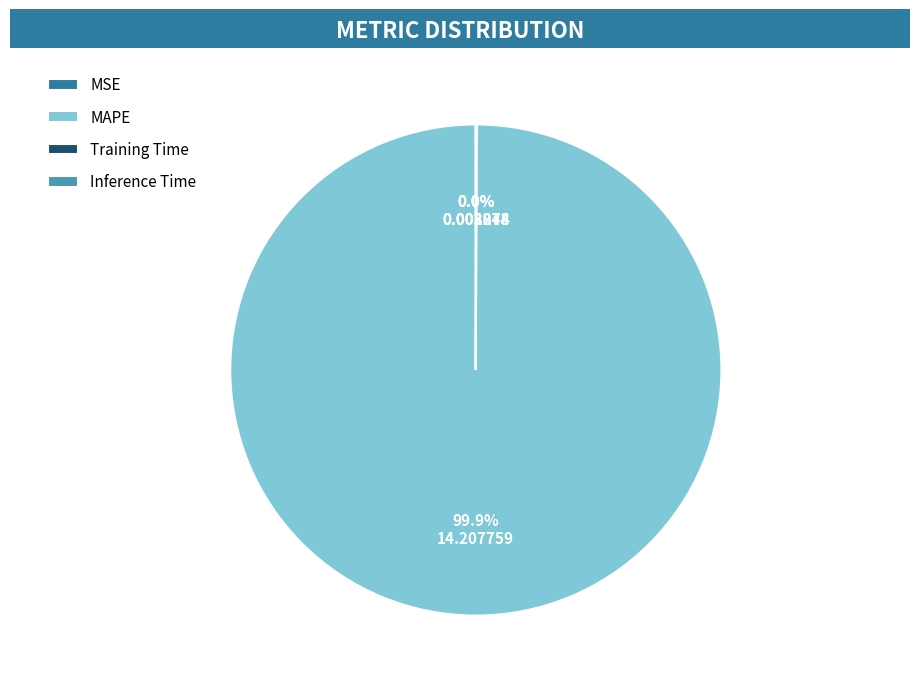

To the nearest percent, what is the average slice percentage?

25%